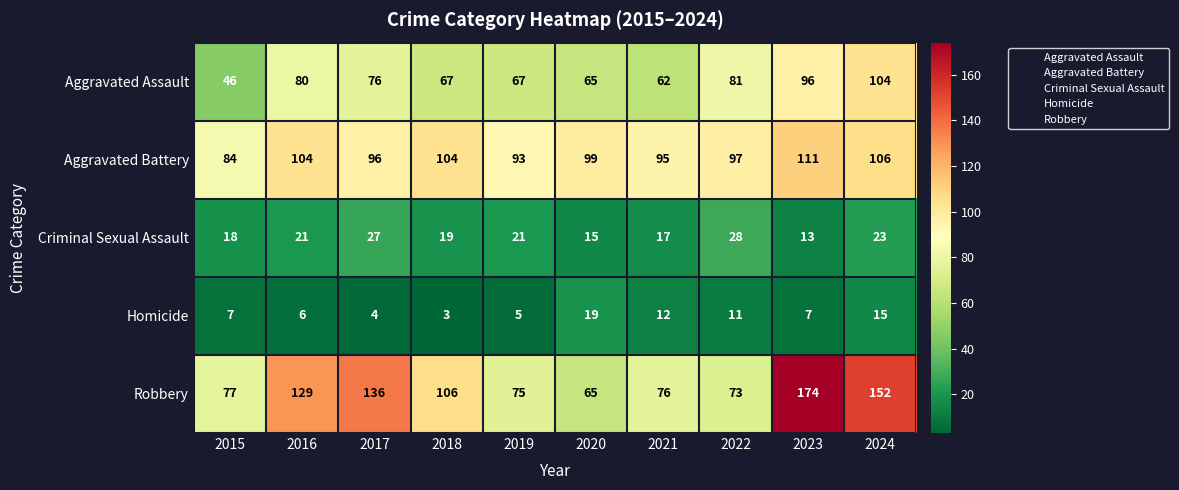

What is the maximum value shown in the chart?

174